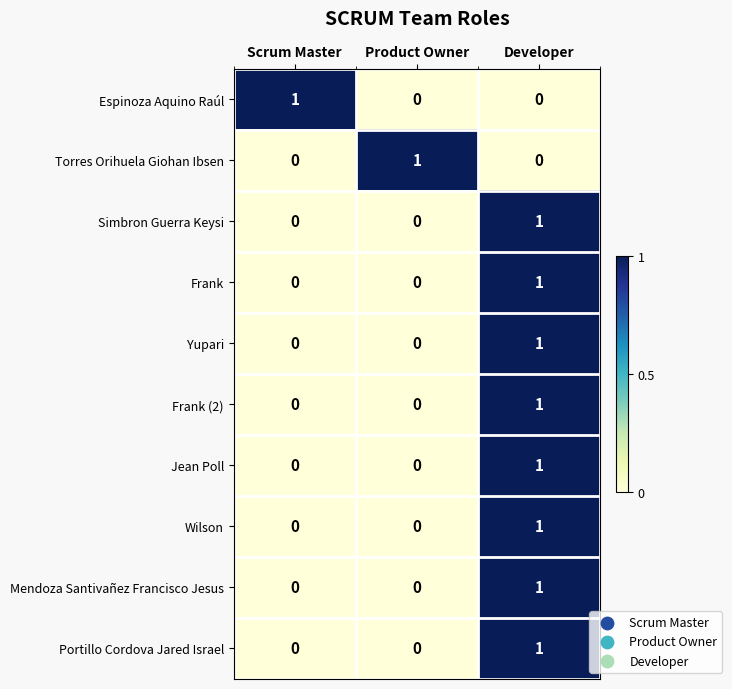

How many Yupari values are between 0 and 1?

3